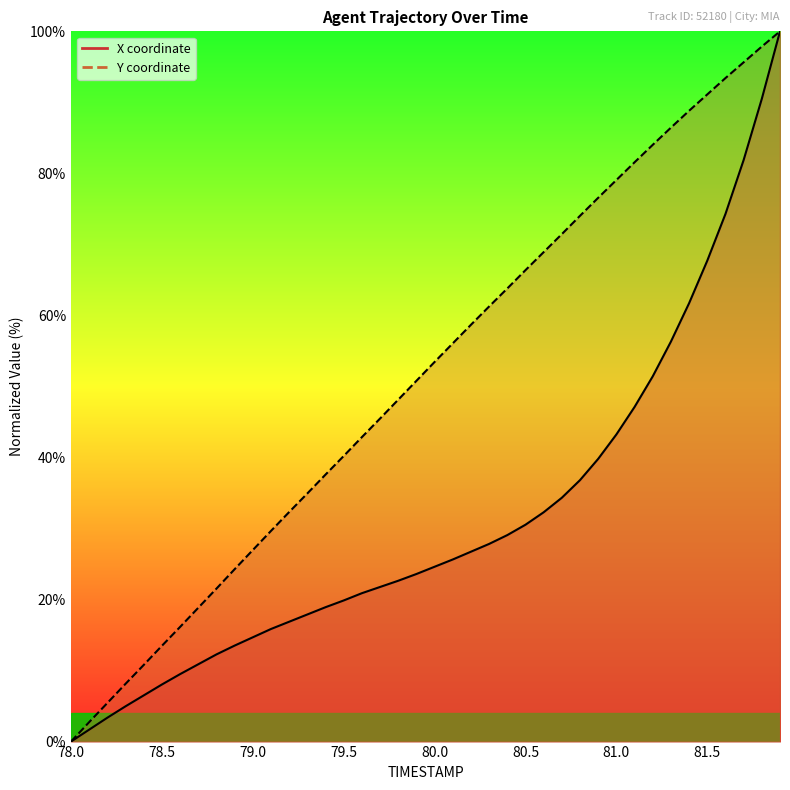

What is the greatest value displayed?

100.0